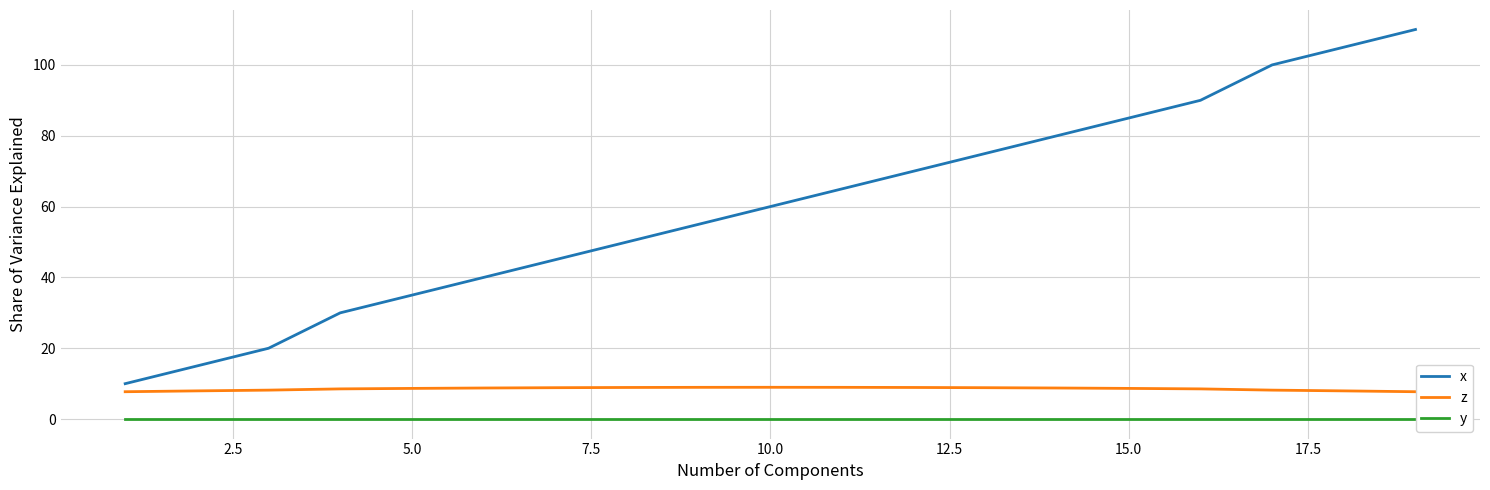

Count the number of categories in the chart.

19